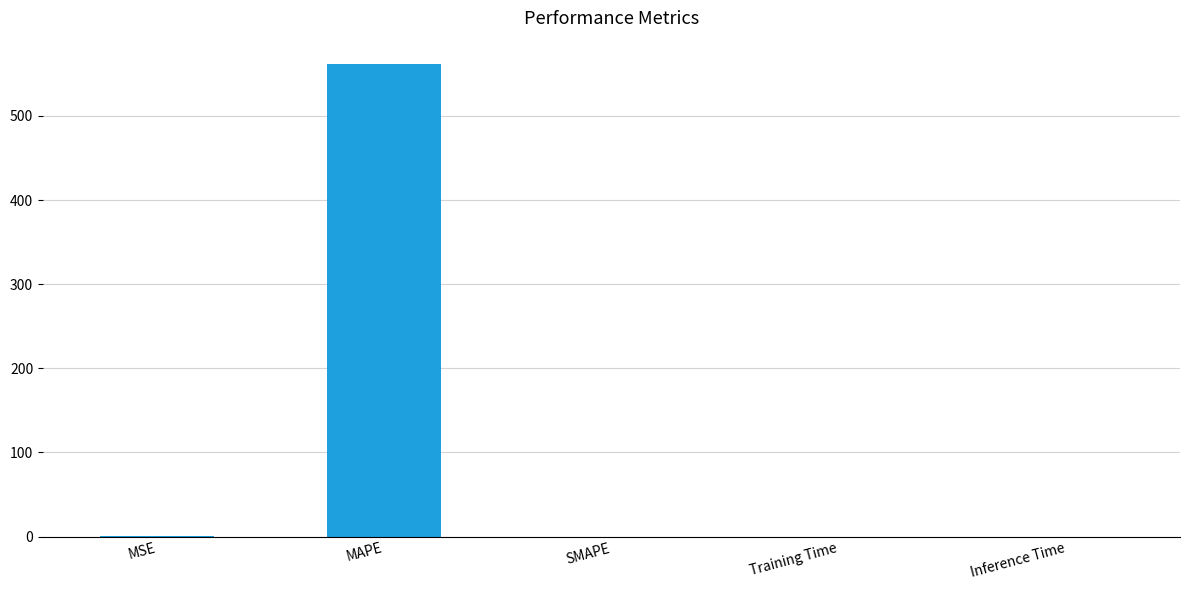

The chart shows a value of 0.0 at Training Time. True or false?

True